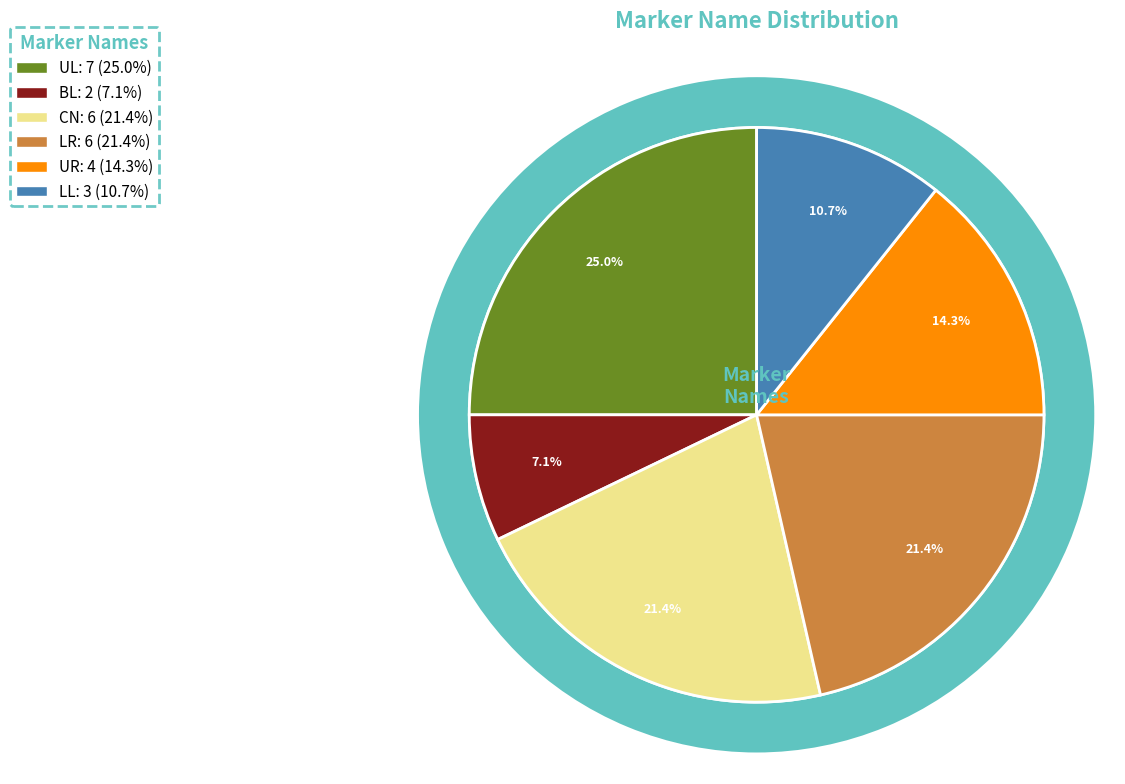

To the nearest percent, what portion does LR represent?

21%